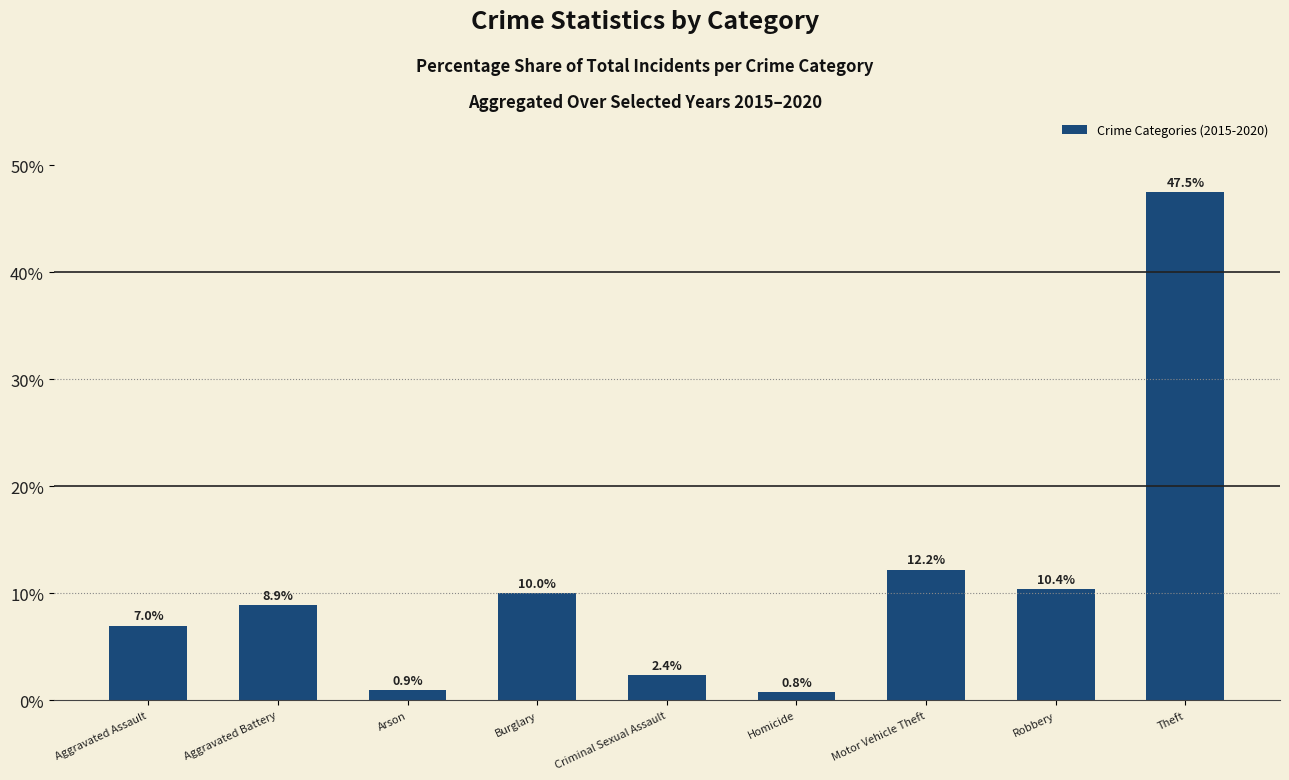

How many series are shown in this chart?

1